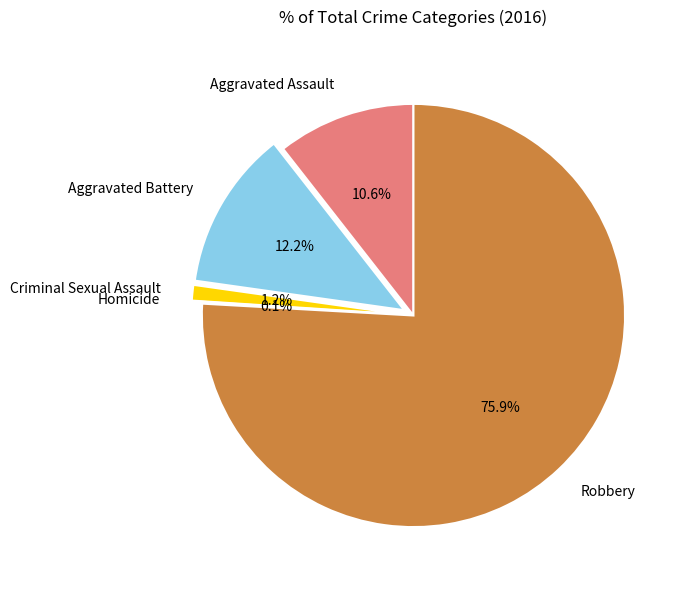

Which slice is the largest?

Robbery